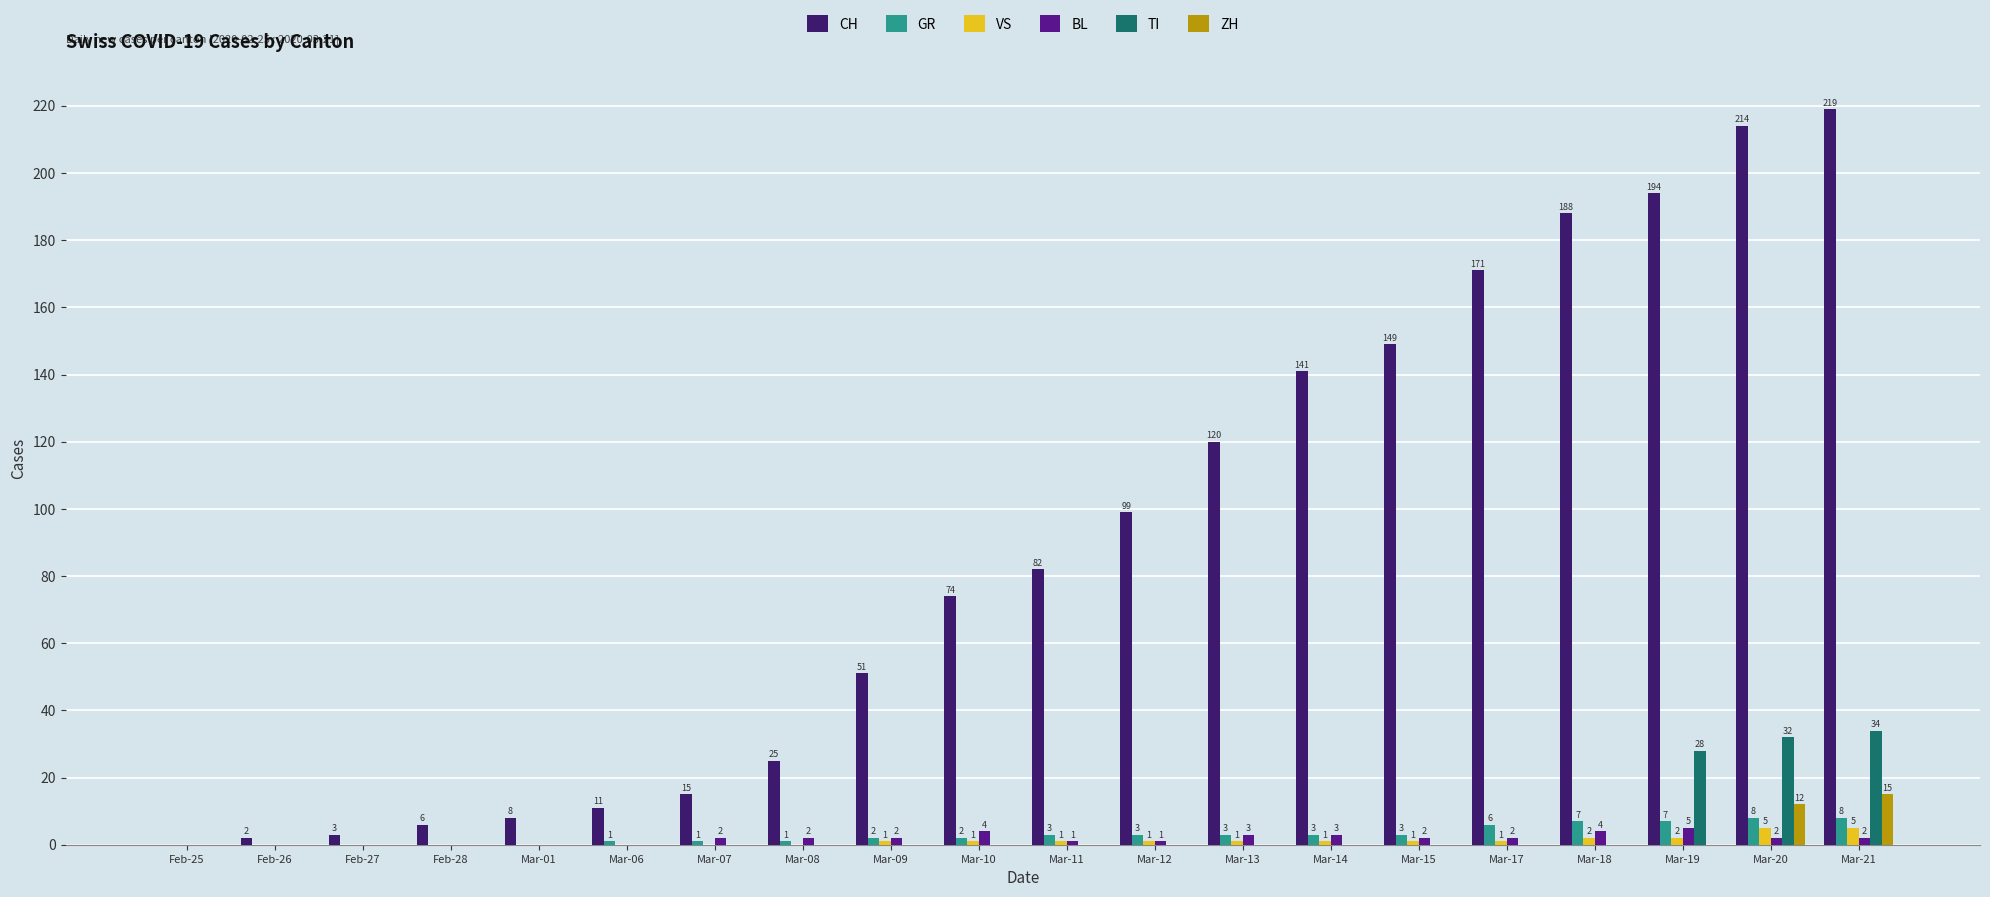

Which series has the widest spread of values?

CH